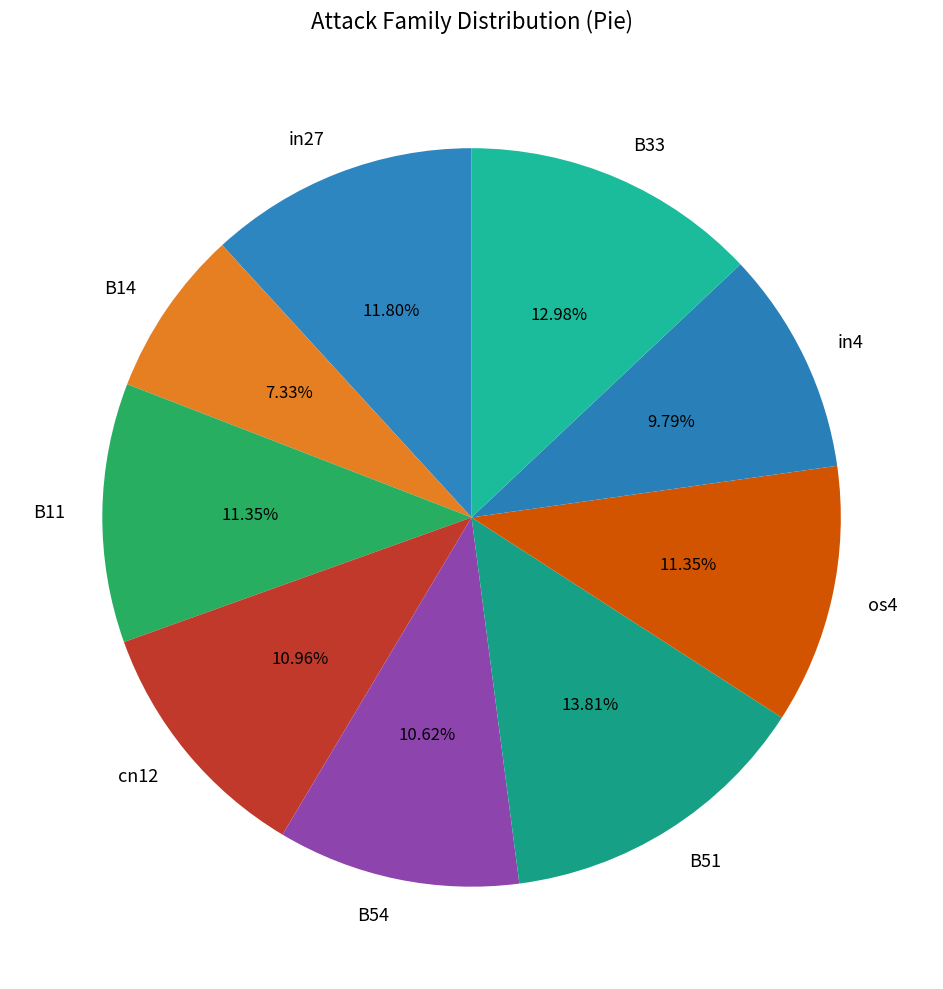

To the nearest percent, what is the average slice percentage?

11%